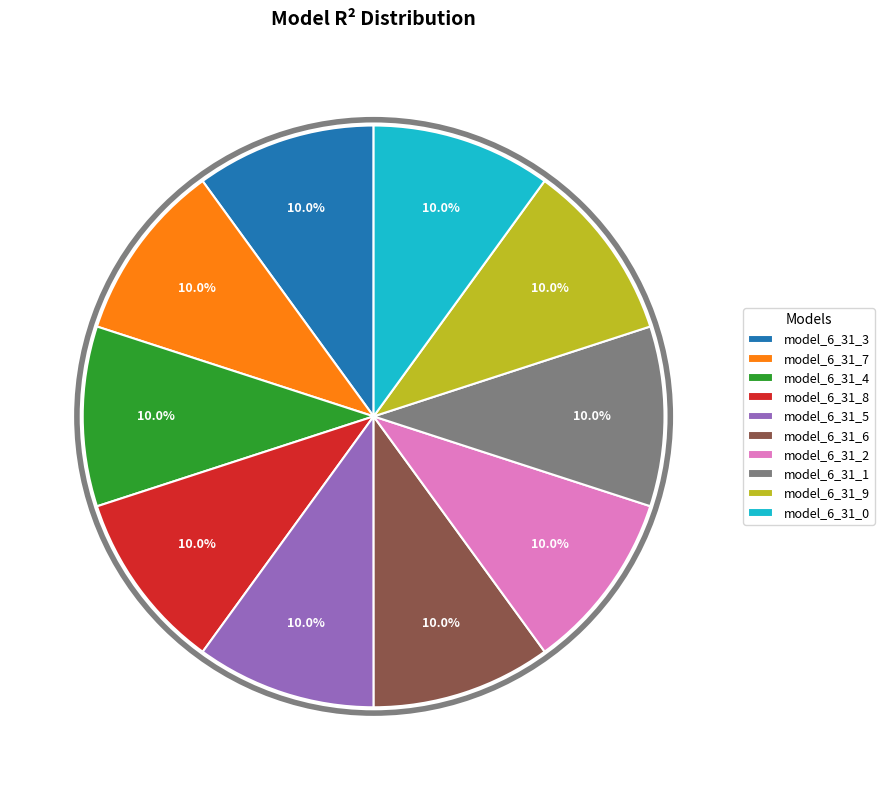

Count the number of slices in the pie.

10